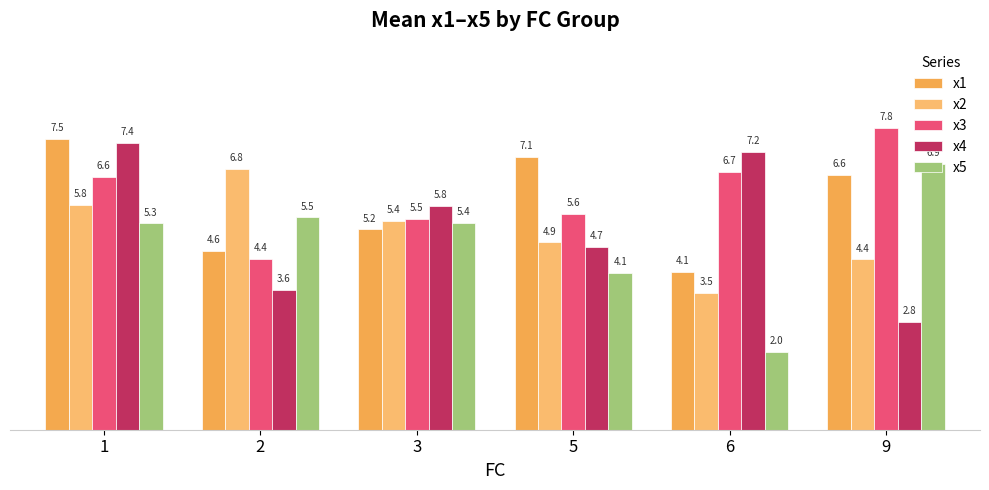

What is the average value of the x3 series?

6.1